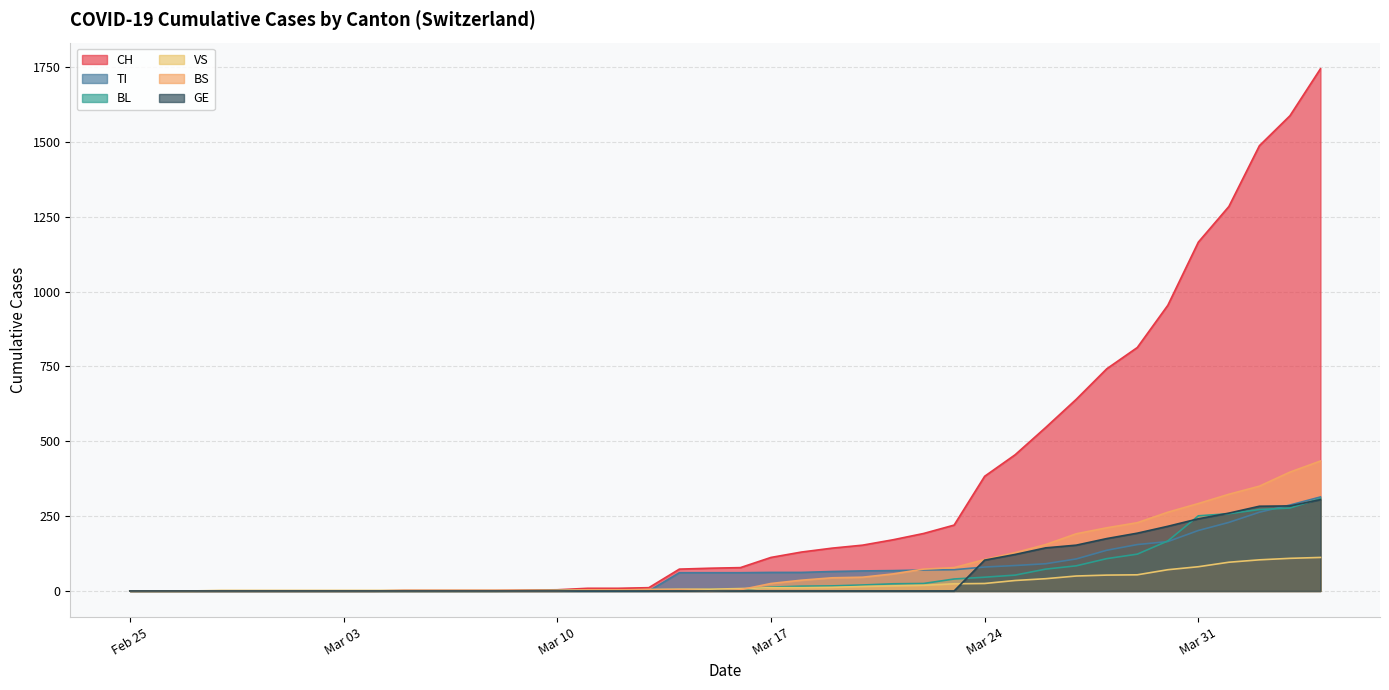

Between 2020-03-05 and 2020-03-15, which series saw the biggest shift?

CH